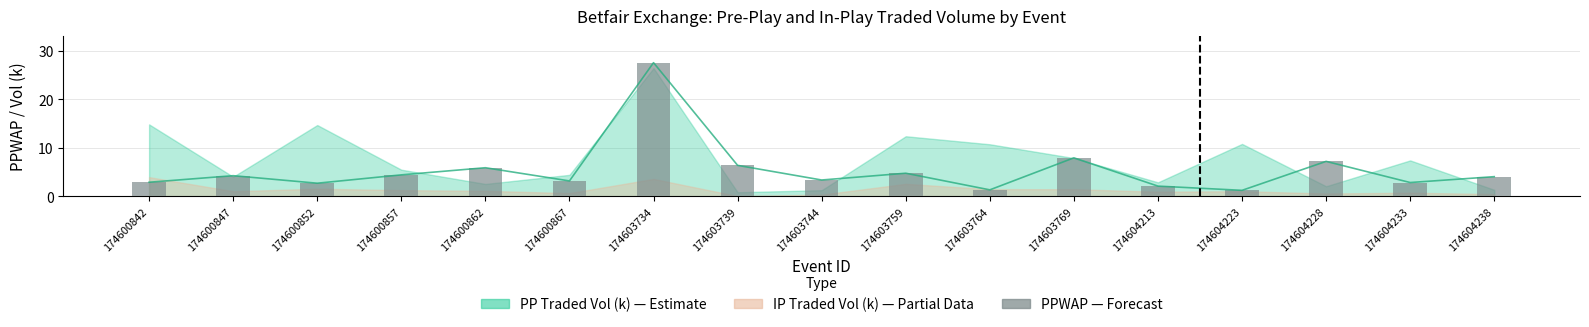

Is it true that the value at 174604238 is 4.0?

True